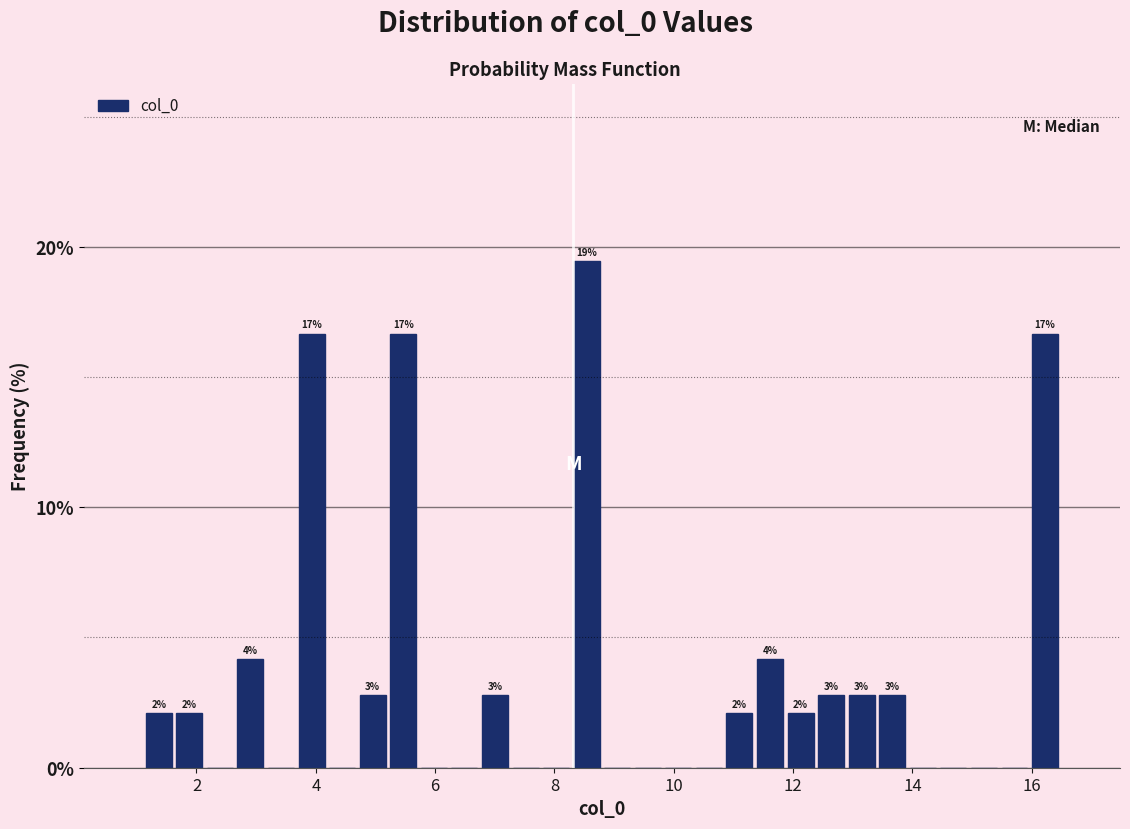

Read against the x-axis, roughly where is the centre of the tallest bar?

8.6